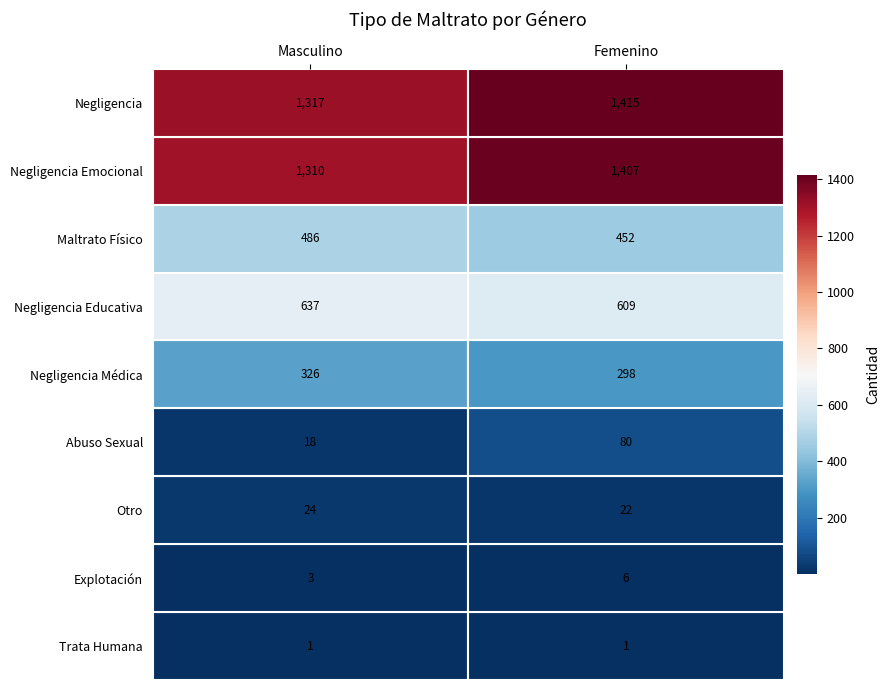

Is it true that Otro equals 22 at 1?

True